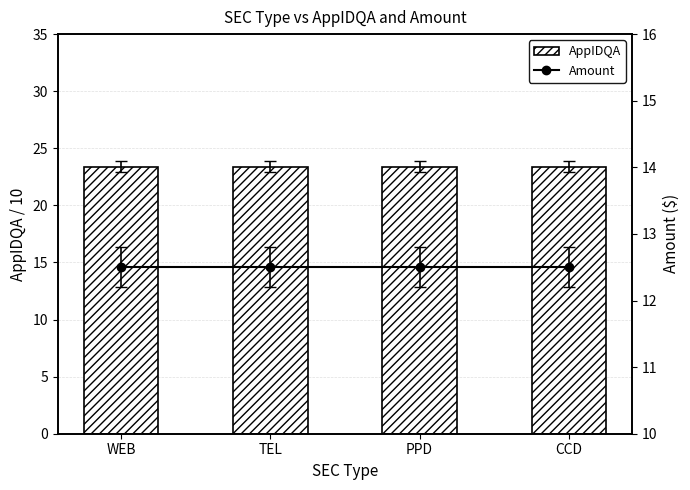

Reading left to right, transcribe all the data shown in this chart.

AppIDQA: WEB=23.4	TEL=23.4	PPD=23.4	CCD=23.4
Amount: WEB=12.5	TEL=12.5	PPD=12.5	CCD=12.5